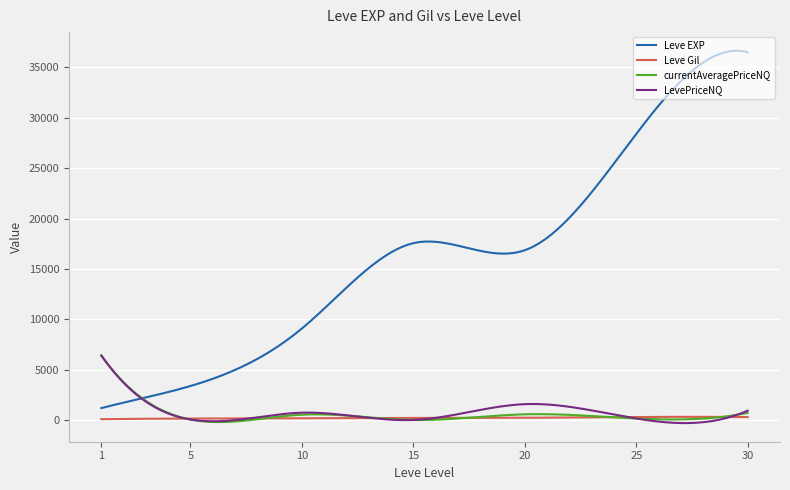

What is the greatest value displayed?

36639.5